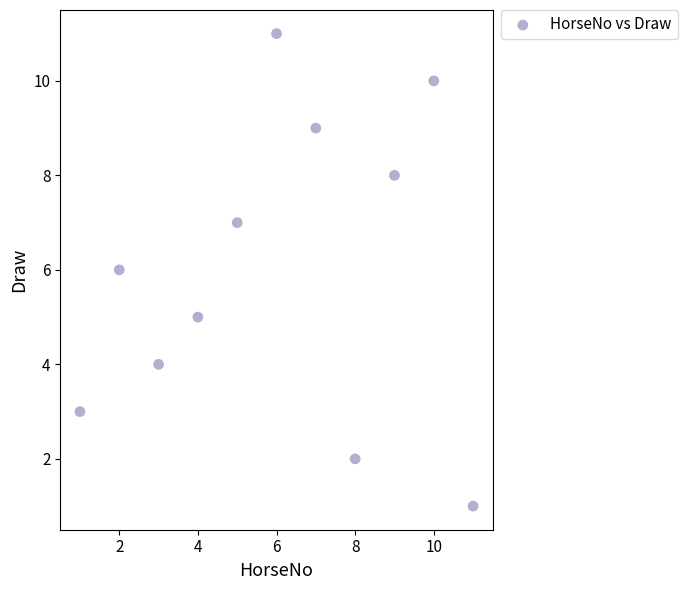

What is the average Y value?

6